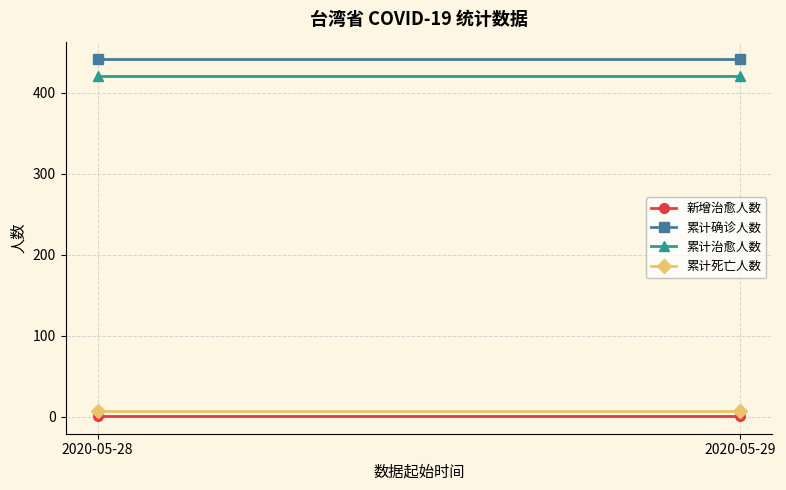

What is the value of the 累计死亡人数 point at the 2nd from the left?

7